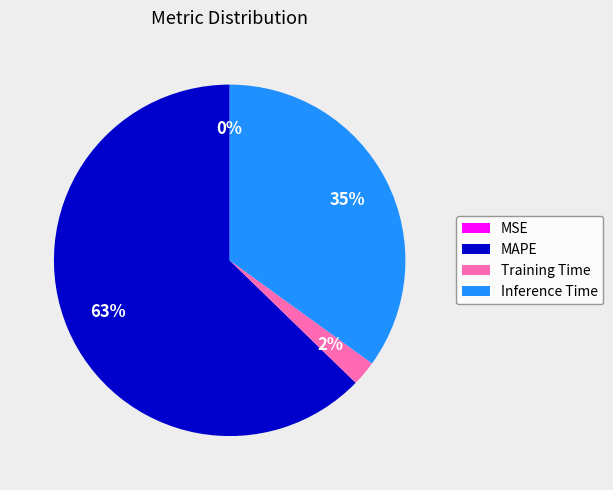

Which category accounts for the majority?

MAPE